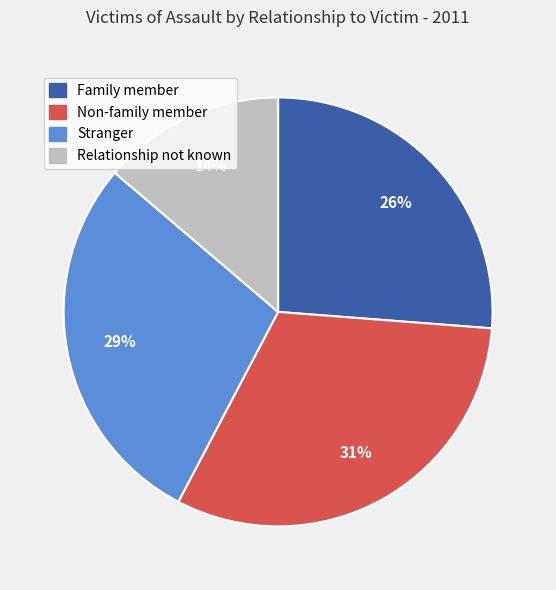

Is it true that Stranger is 22% of the pie?

False